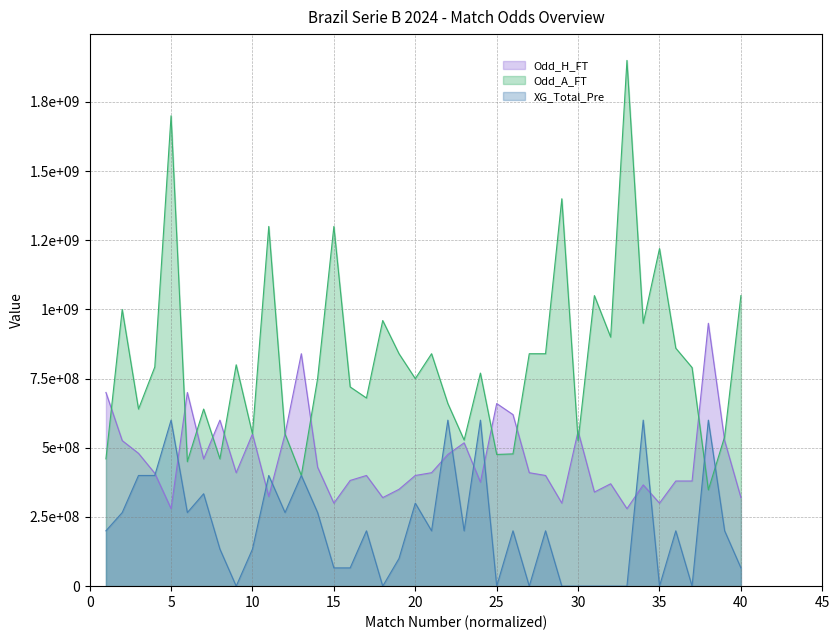

What is the value of the Odd_H_FT point at the 24th from the left?

376000000.0